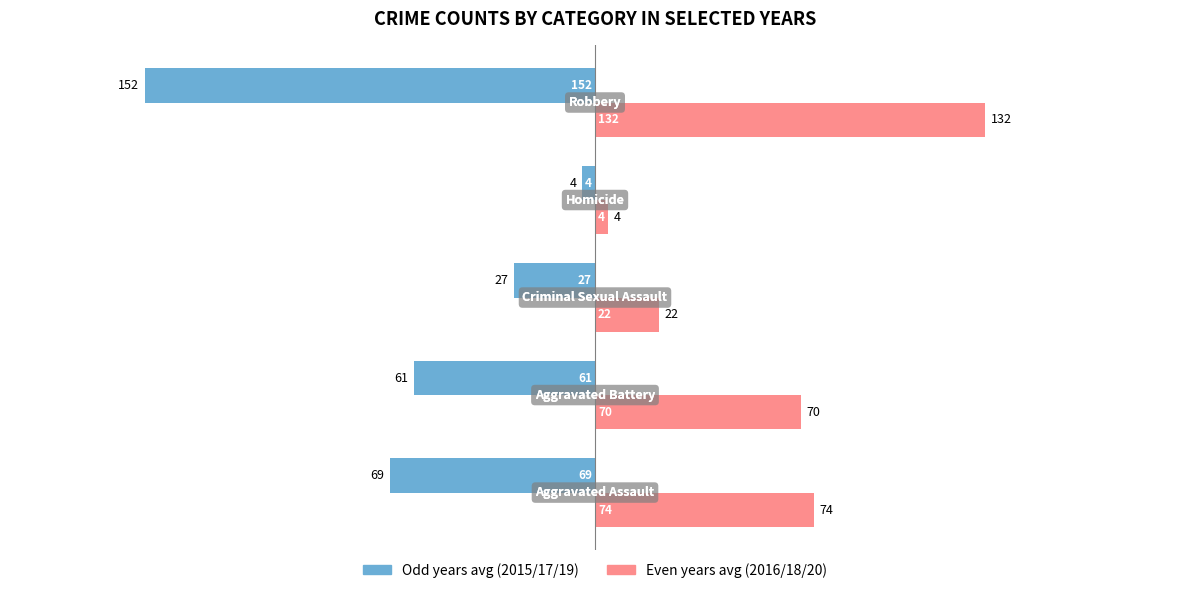

Reading right to left, extract all data points from this chart.

Odd years (2015/17/19): -152.3	-4.3	-27.3	-61.3	-69.3
Even years (2016/18/20): 132.0	4.3	21.7	69.7	74.0